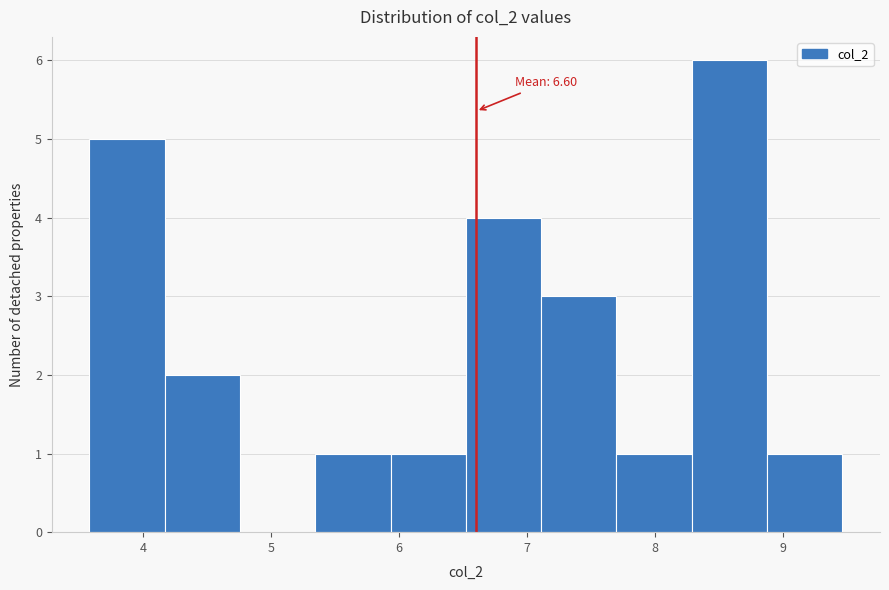

Which range on the x-axis has the tallest bar?

8.3 to 8.9